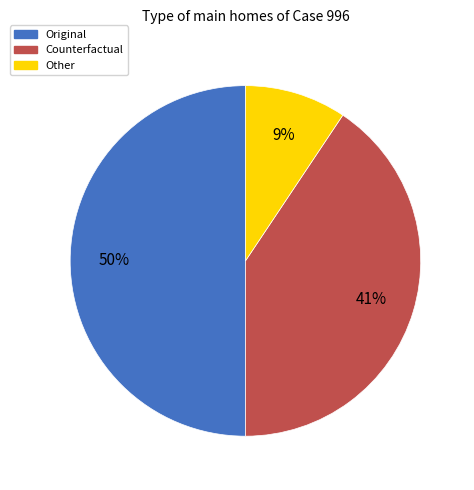

True or false: Counterfactual accounts for 30% of the total.

False